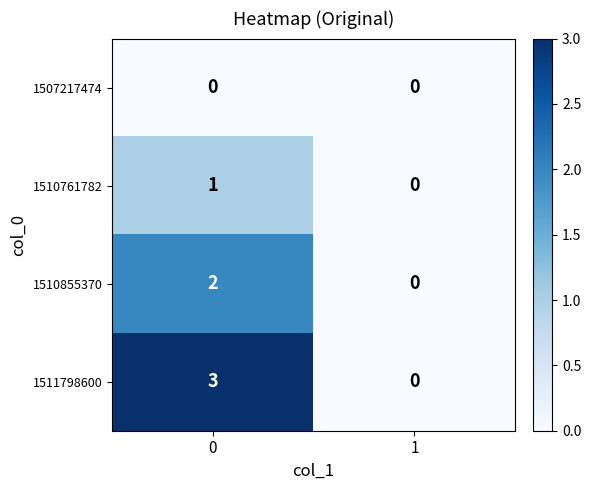

At 0, list the series in order from smallest to largest.

1507217474, 1510761782, 1510855370, 1511798600